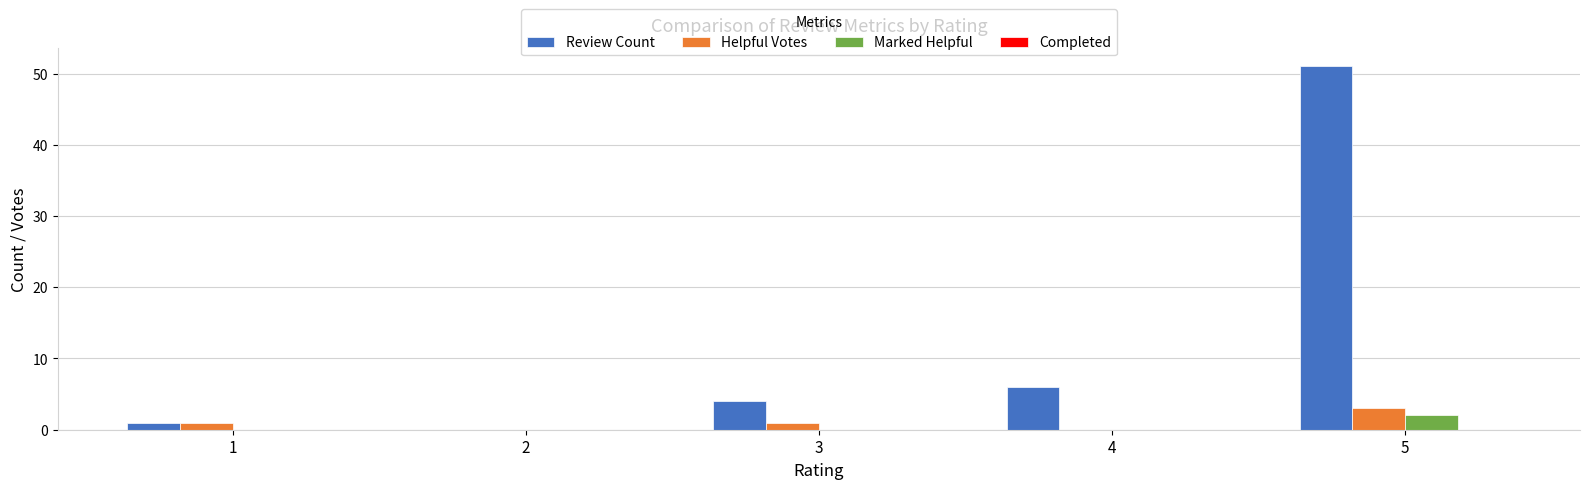

Reading left to right, transcribe all the data shown in this chart.

Review Count: 1=1	2=0	3=4	4=6	5=51
Helpful Votes: 1=1	2=0	3=1	4=0	5=3
Marked Helpful: 1=0	2=0	3=0	4=0	5=2